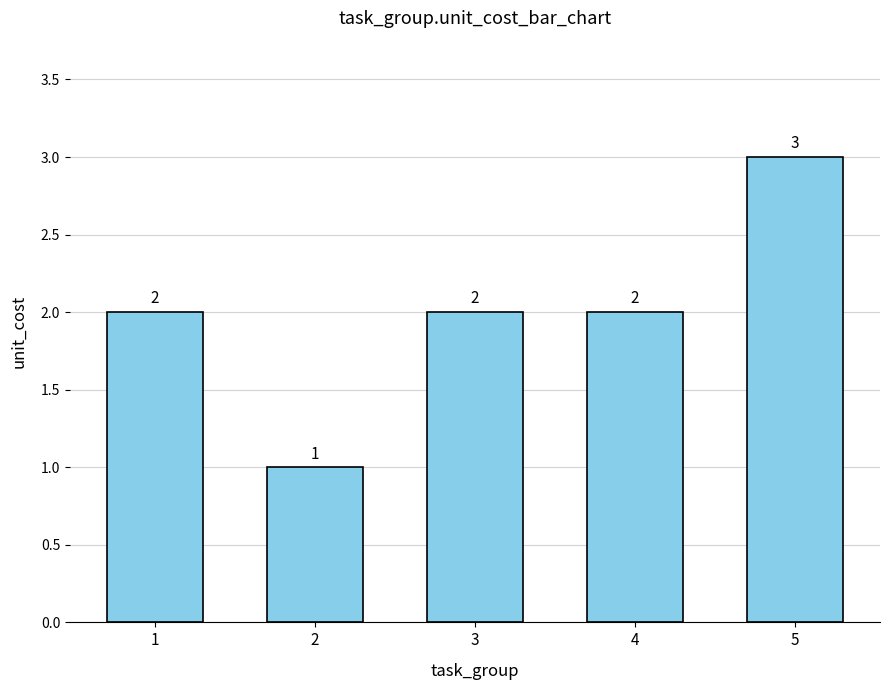

Reading left to right, what are all the values shown in this chart?

2	1	2	2	3